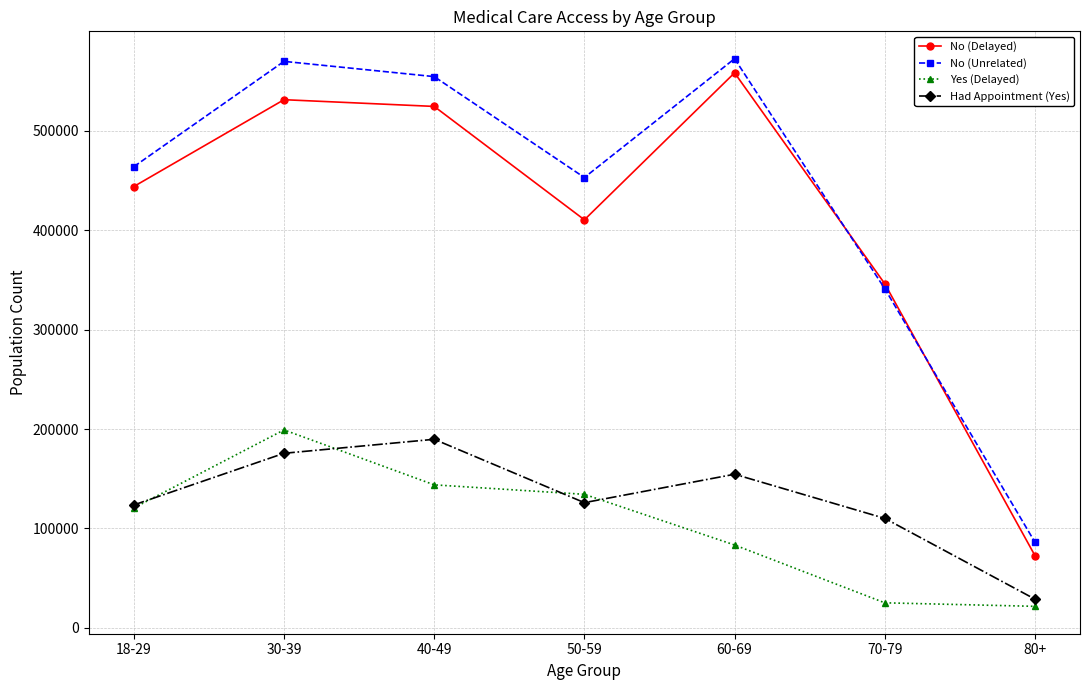

What position from the right is 30-39?

6